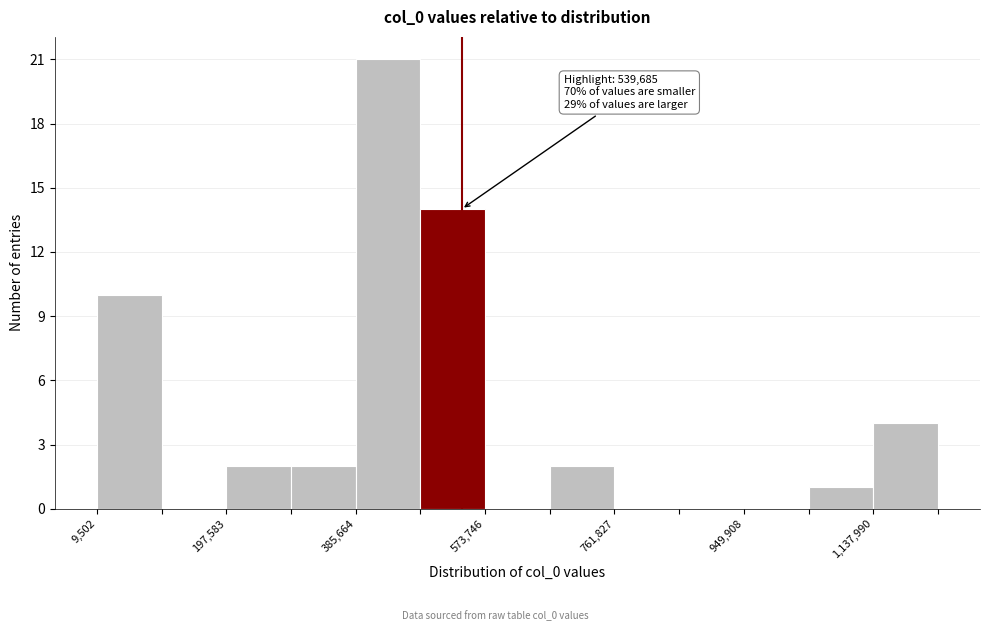

Which range on the x-axis has the tallest bar?

380000 to 480000